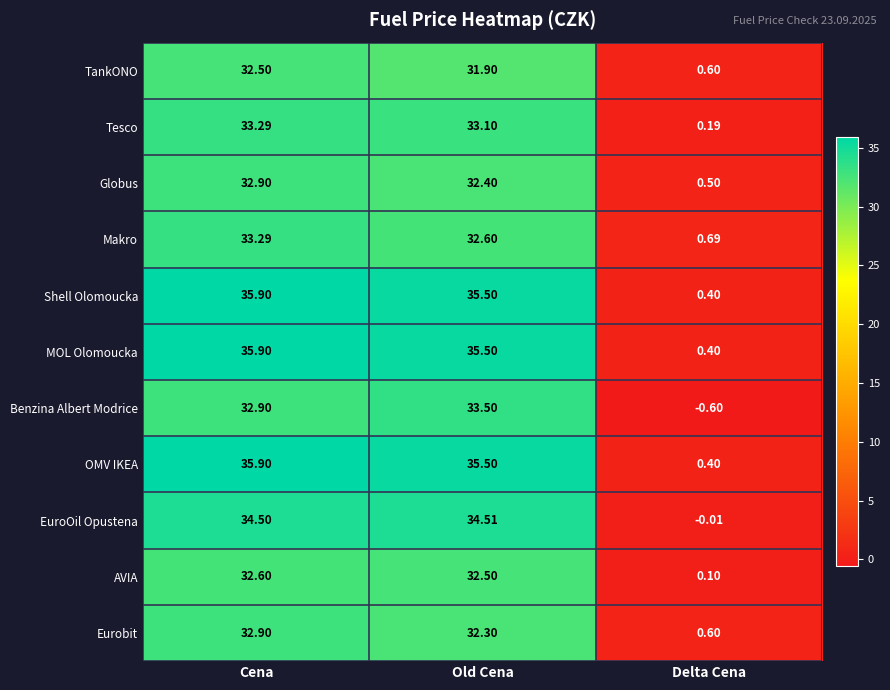

List the labels in order of Eurobit value, smallest first.

Delta Cena, Old Cena, Cena